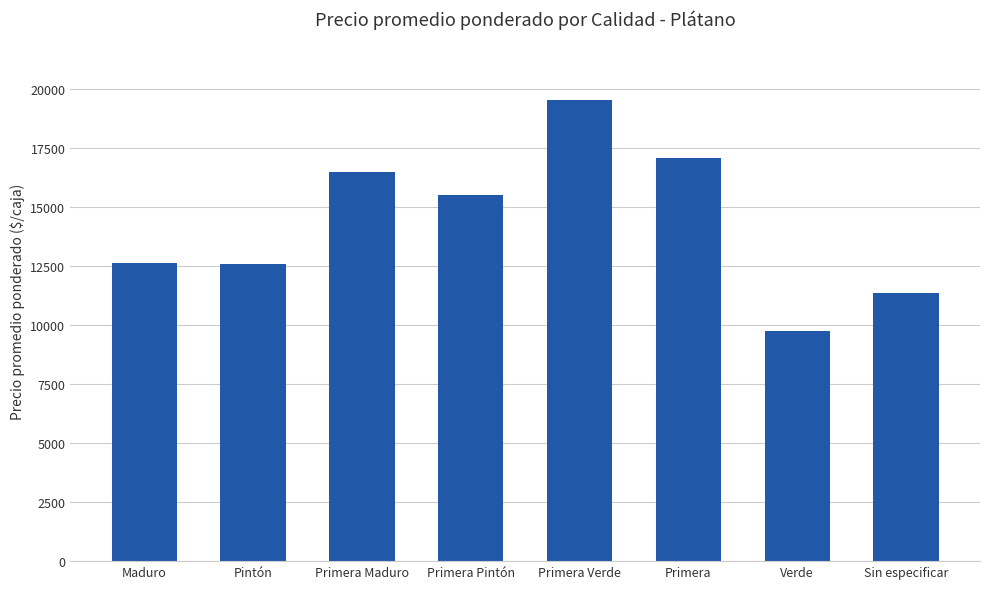

Approximately how many times larger is the value at Primera Pintón compared to Primera Verde?

0.8